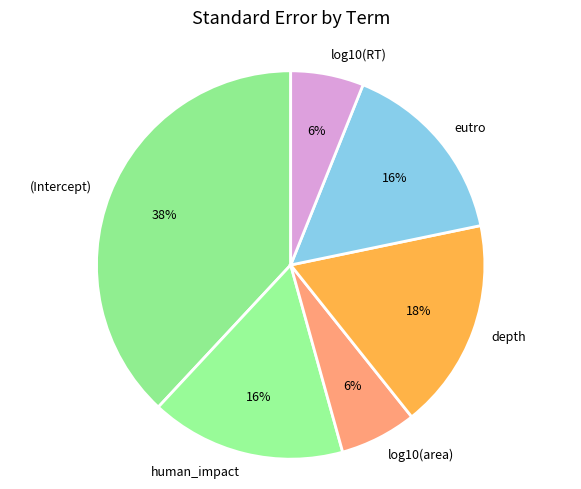

How many slices are in this pie chart?

6